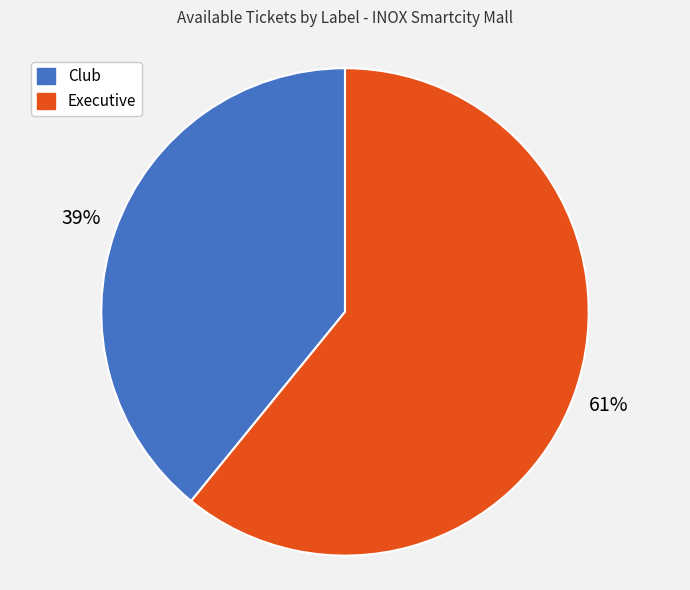

What percentage is the Club slice, to the nearest percent?

39%